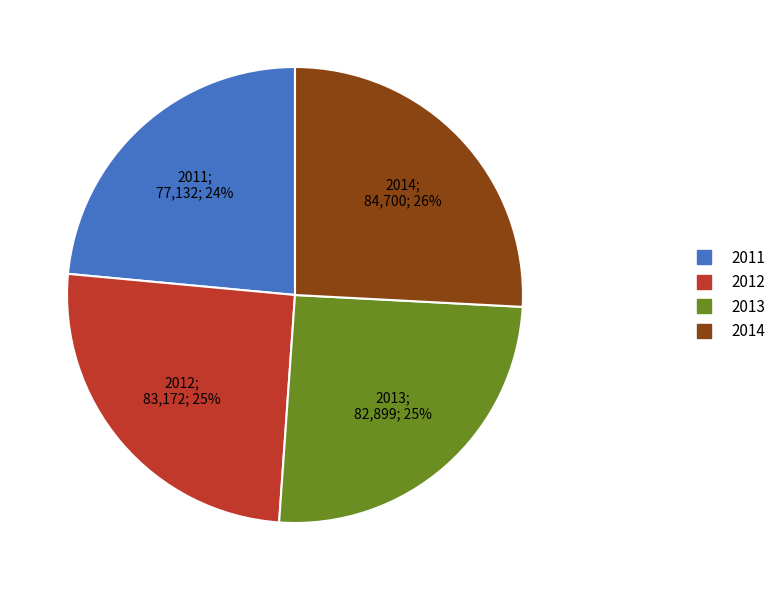

Approximately how many times larger is the value at 2012 compared to 2013?

1.0